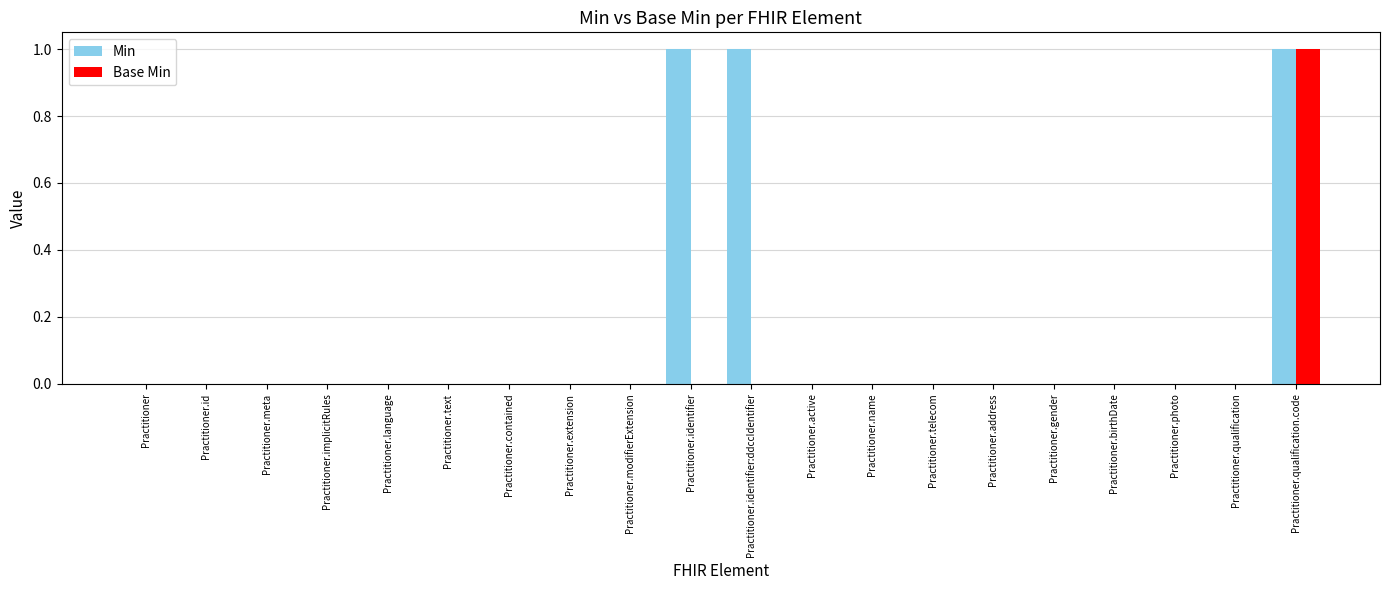

What is the sum of all Min values?

3